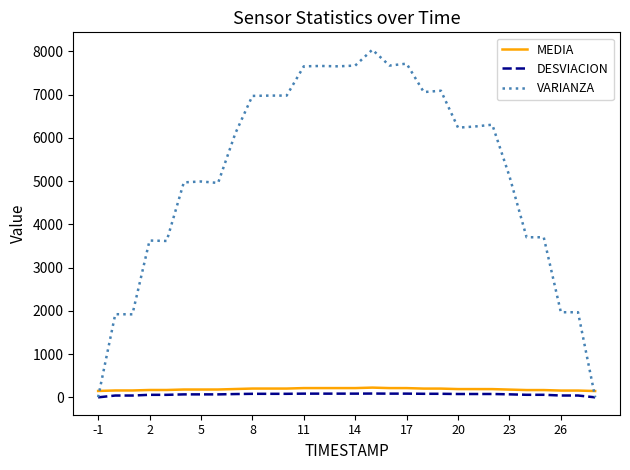

True or false: DESVIACION and MEDIA cross at least once.

False